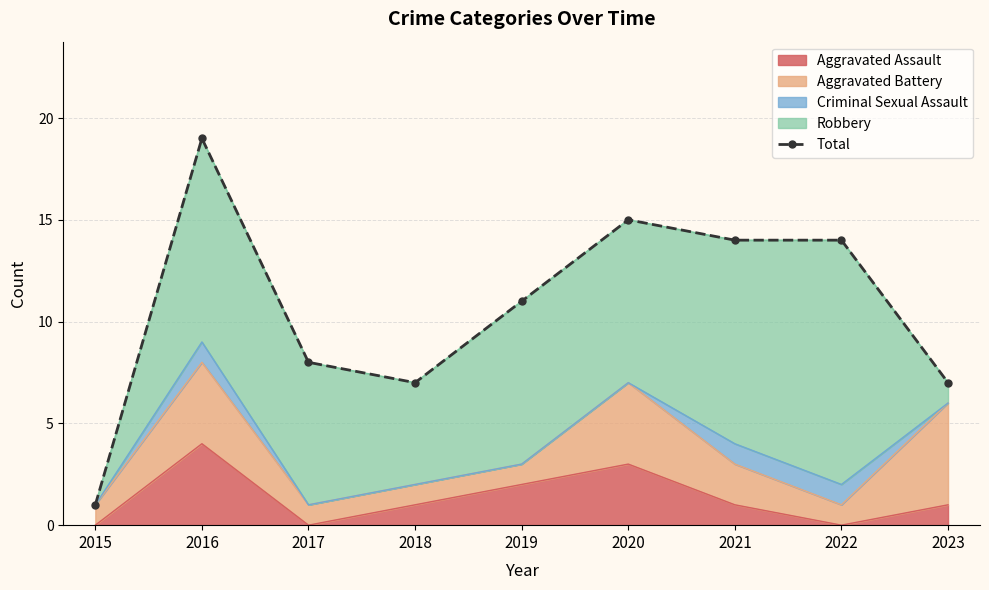

What is the maximum value shown in the chart?

19